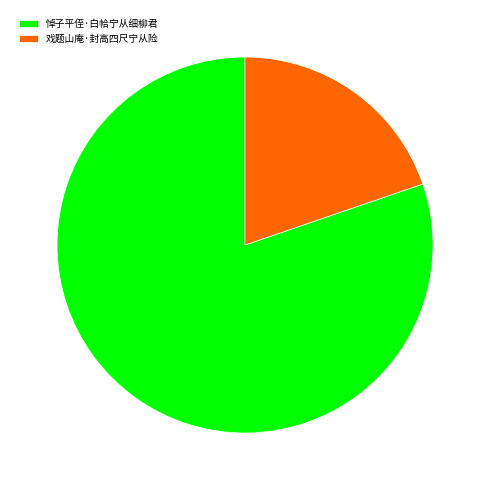

Rank the categories by value from highest to lowest.

悼子平侄·白帢宁从细柳君, 戏题山庵·封高四尺宁从险